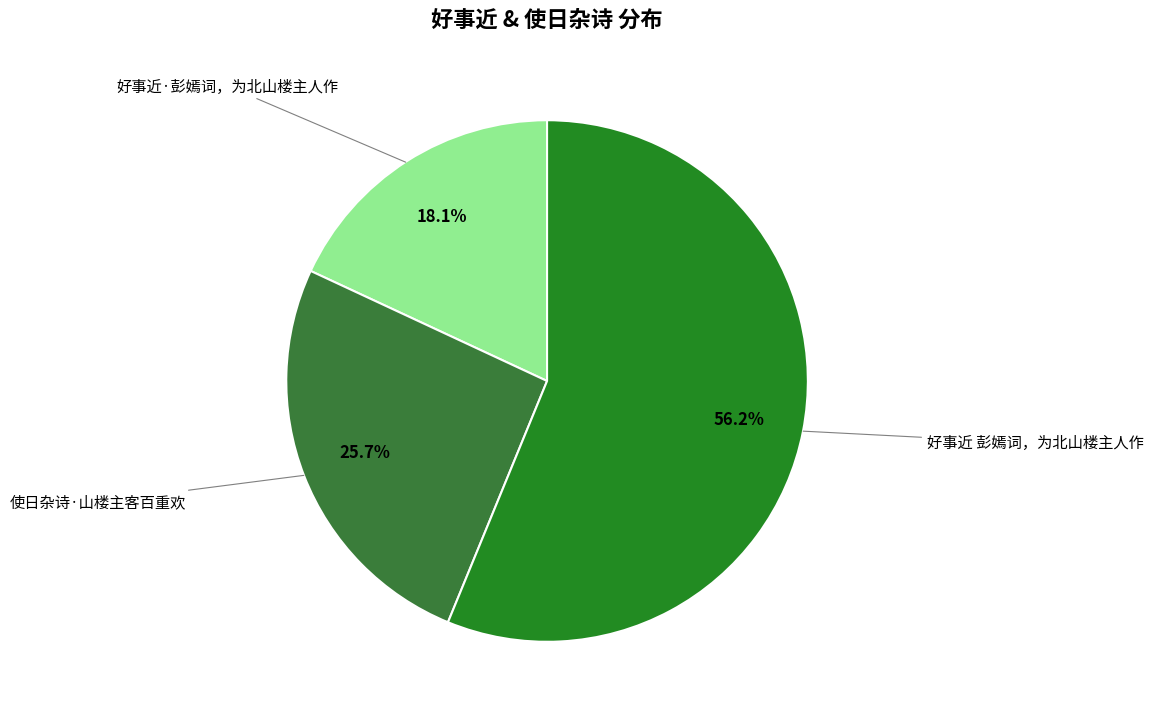

To the nearest percent, what is the average slice percentage?

33%